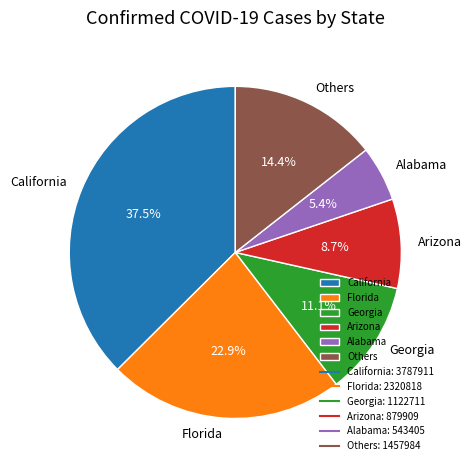

Which category has the biggest portion of the pie?

California